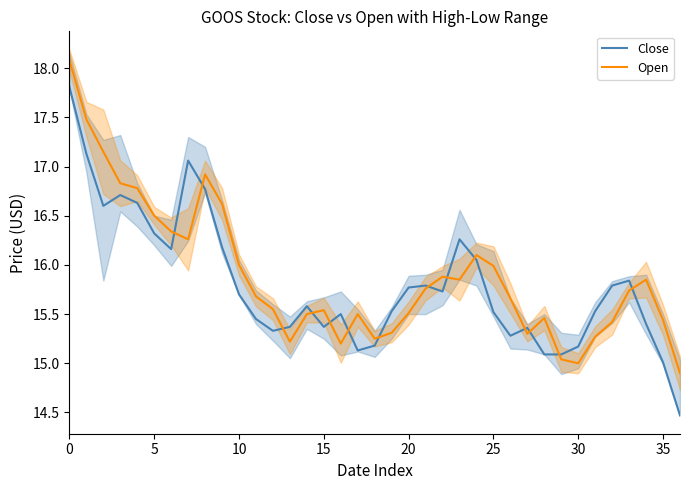

What is the difference between the maximum and minimum values in the Open series?

3.2